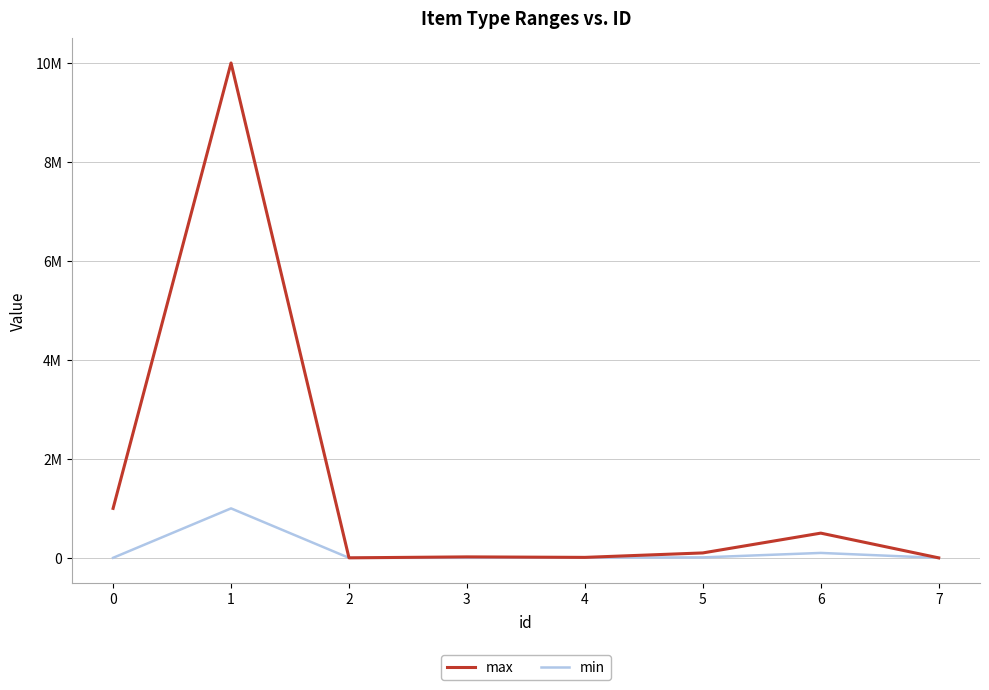

What are all the series names shown in the legend?

max, min